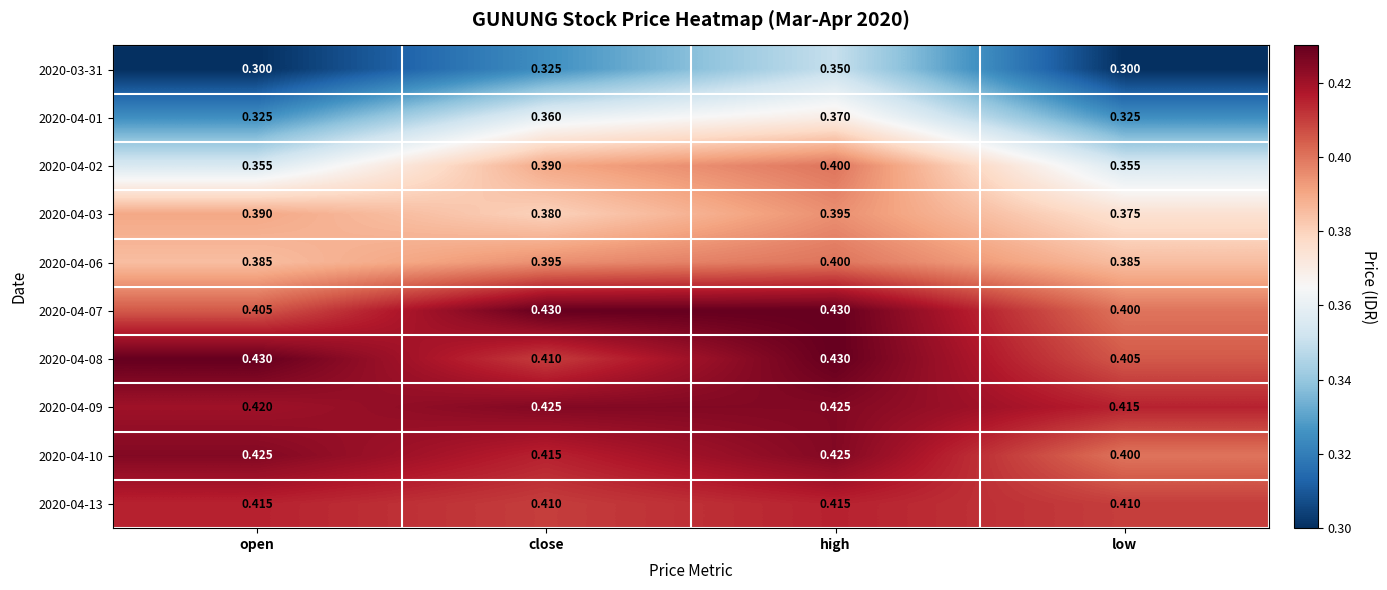

At how many categories does at least one series exceed 0?

4